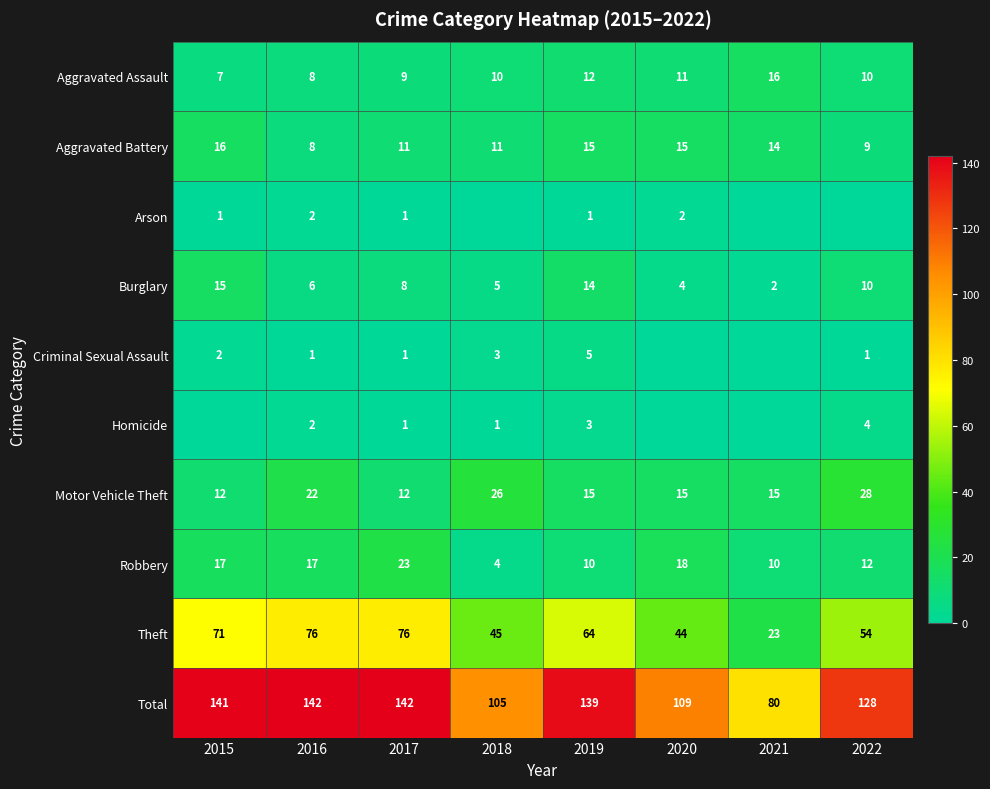

Is the value of Robbery at 2017 greater than the value of Criminal Sexual Assault at 2021?

Yes